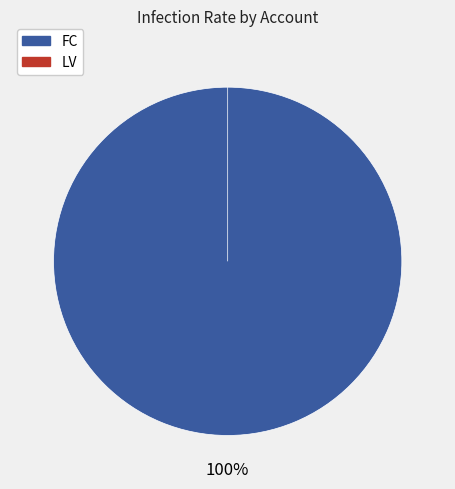

How many segments does this pie chart have?

2